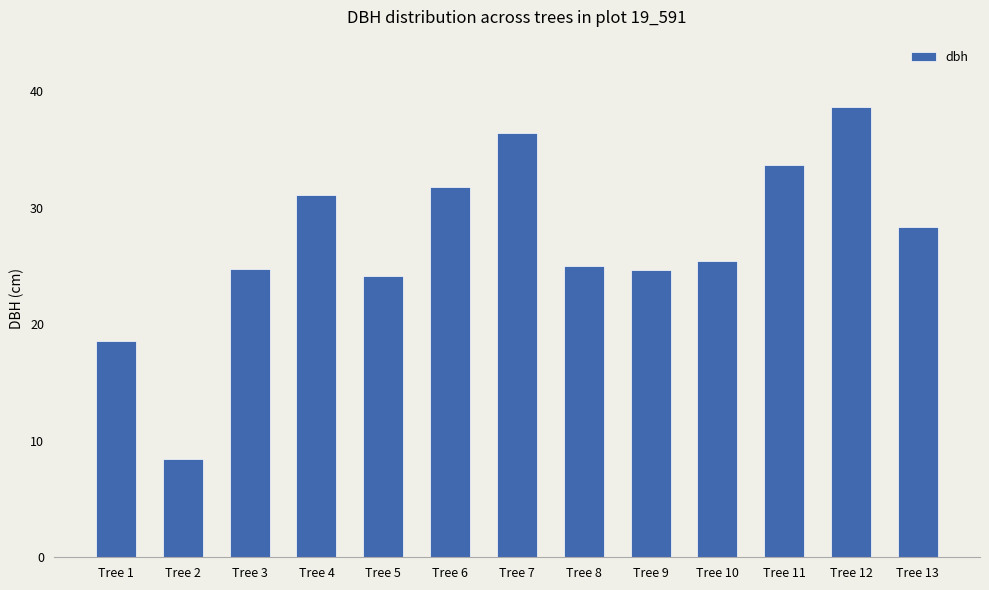

Count the number of categories in the chart.

13